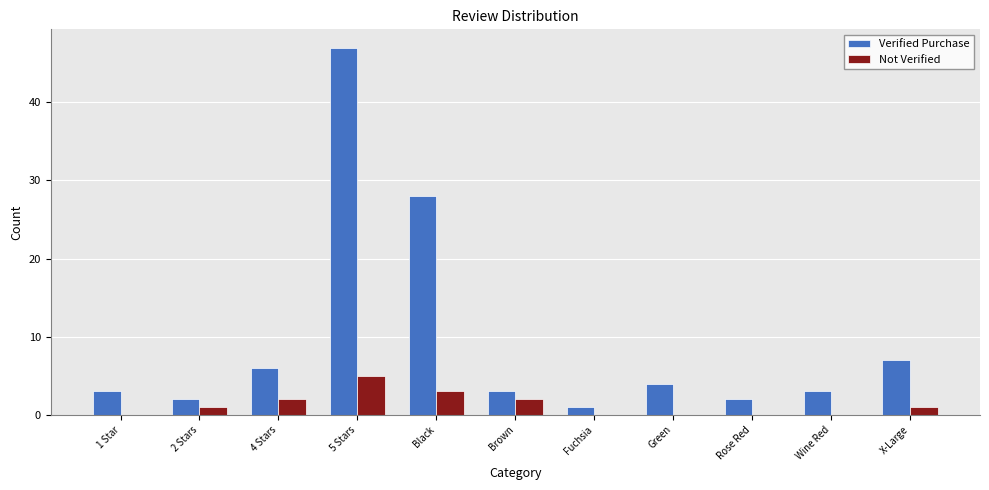

How many data points does each series have?

11